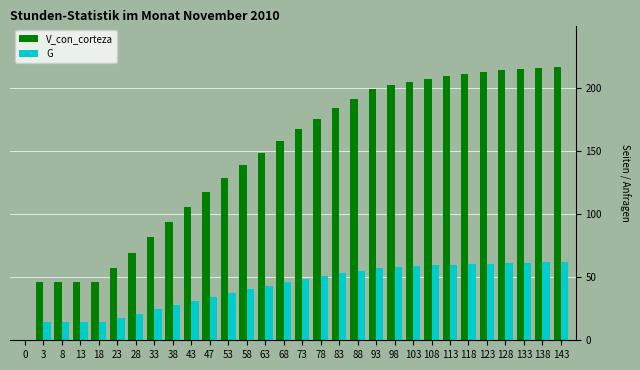

True or false: G has a value of 21.0 at 98.

False